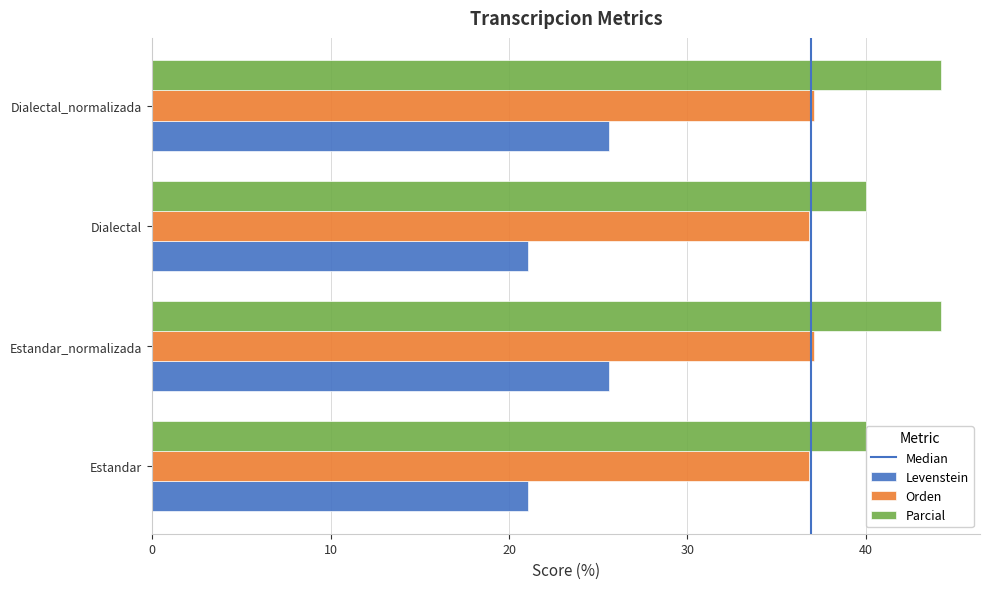

How many data points in Levenstein are less than 25?

2